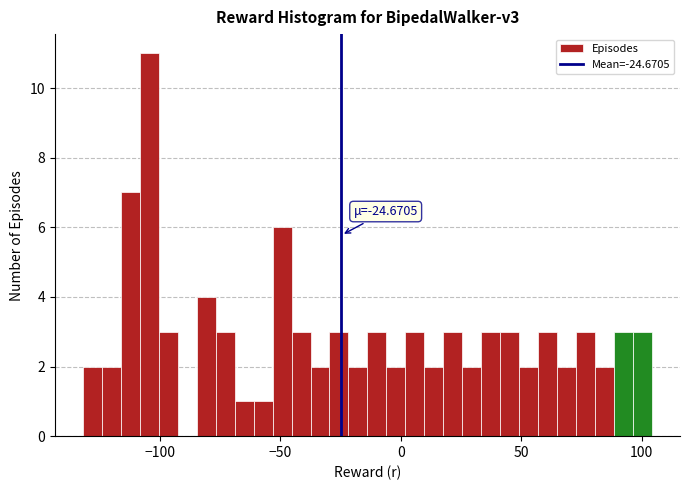

Read against the x-axis, roughly where is the centre of the tallest bar?

-105